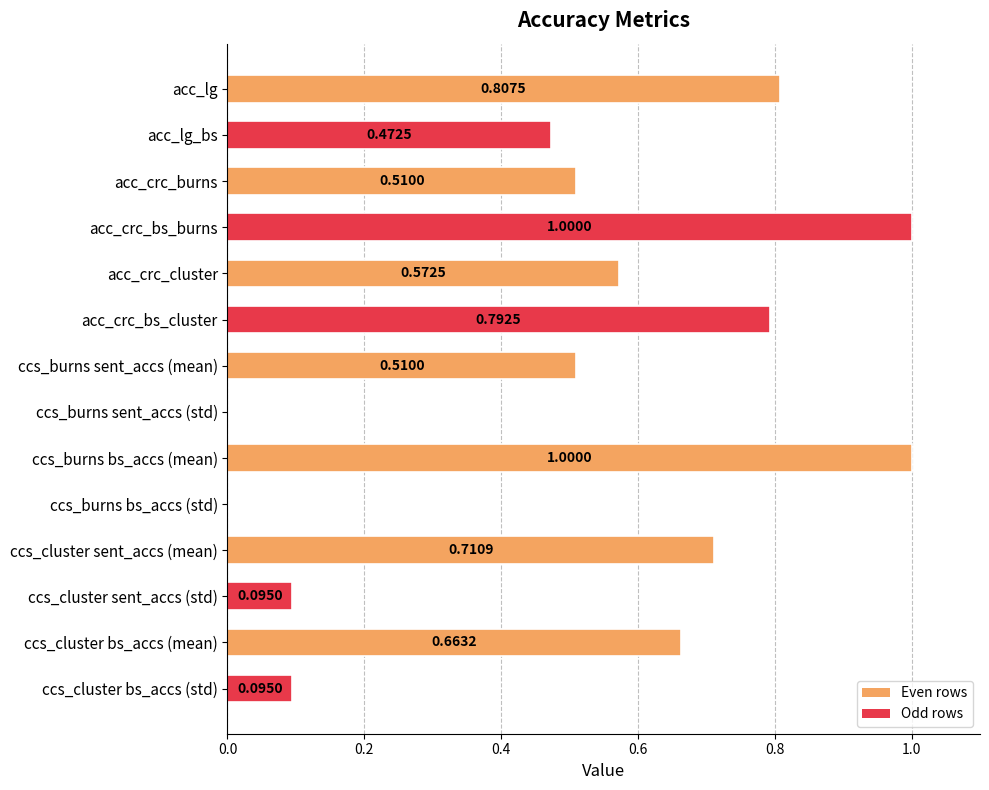

Count the number of data series in this chart.

1